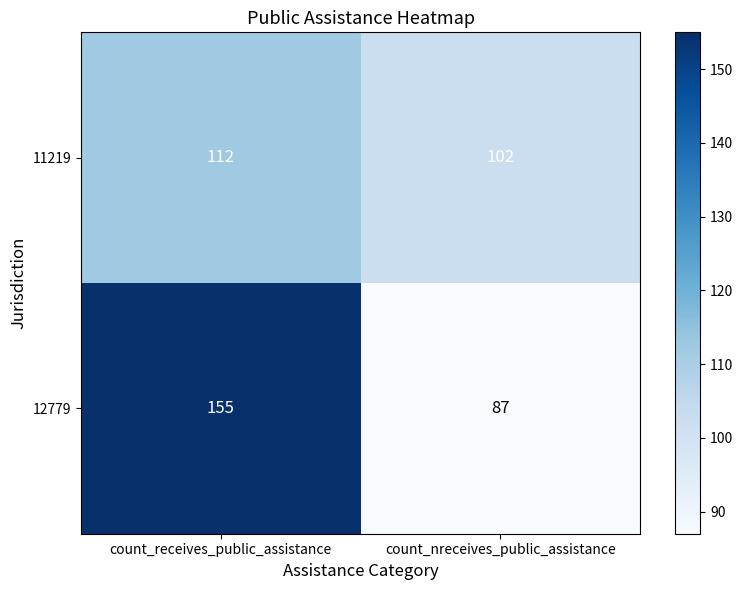

What is the difference between the maximum and minimum values in the 12779 series?

68